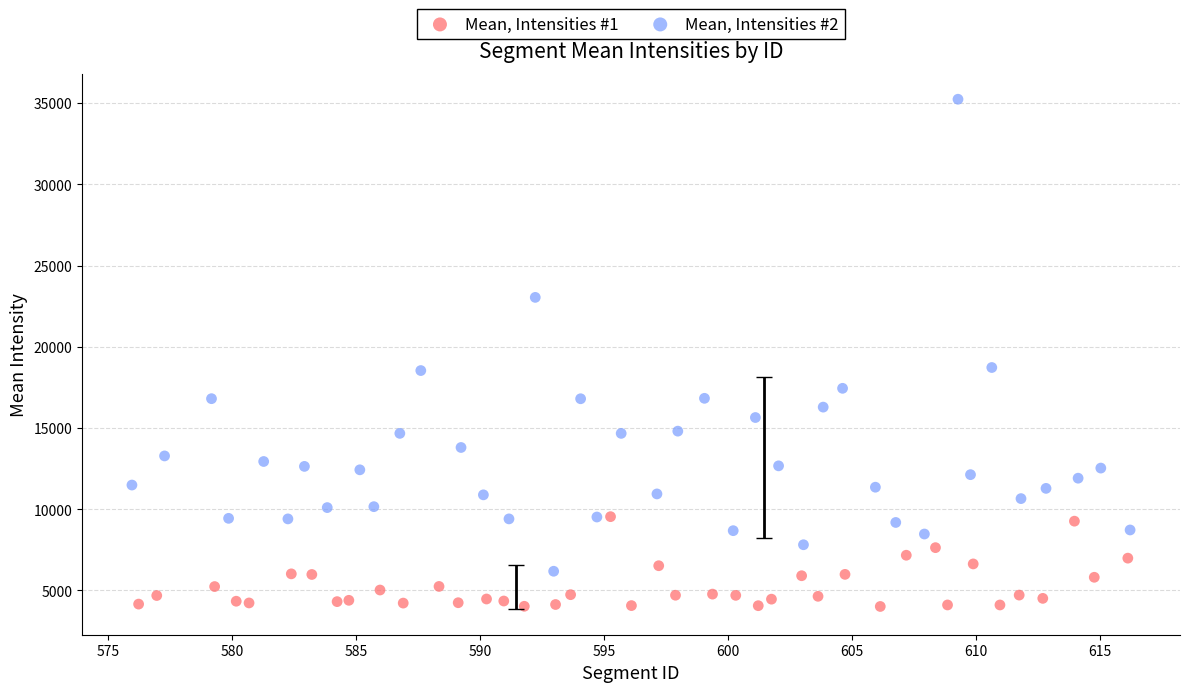

Which series contains the lowest Y value?

Mean, Intensities #1